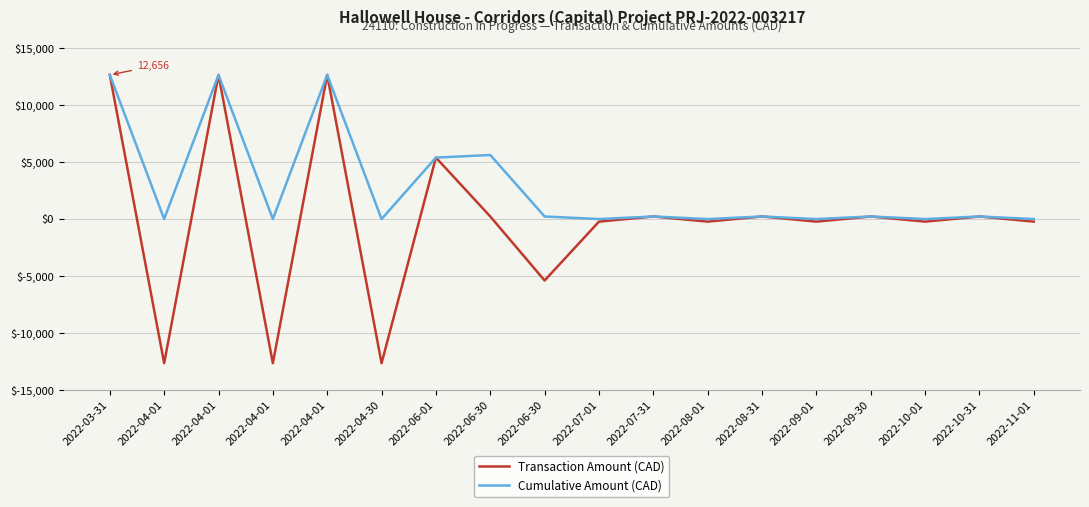

Does the chart have visible grid lines?

Yes